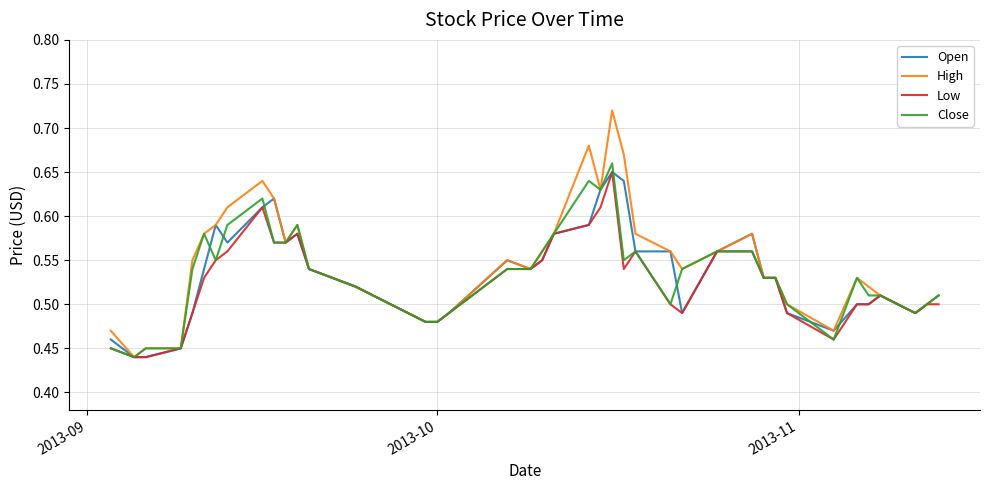

Which series has the largest range (max minus min)?

High